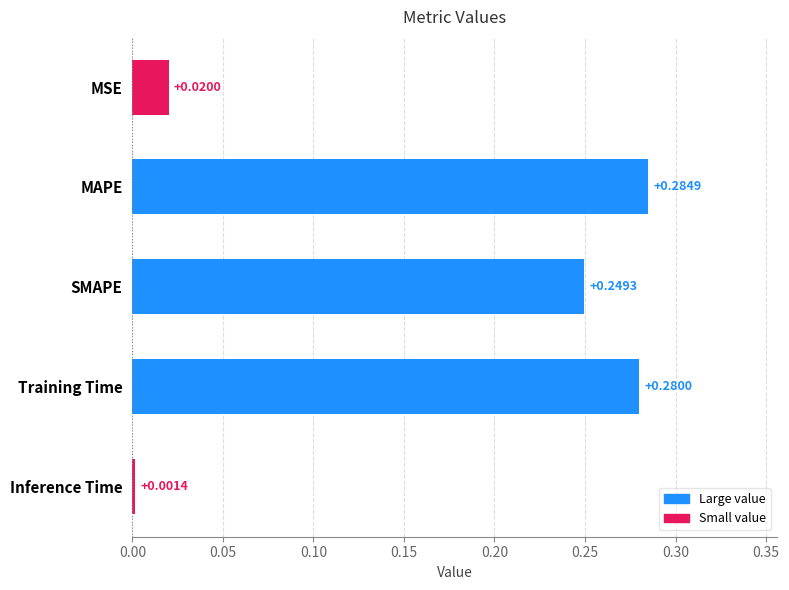

Rank the categories by value from lowest to highest.

Inference Time, MSE, SMAPE, Training Time, MAPE